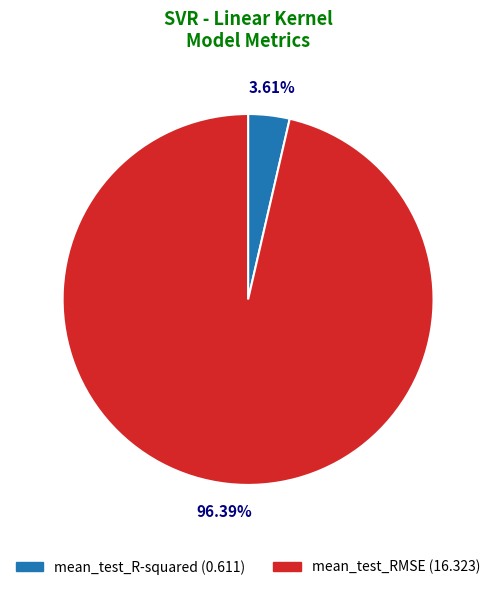

Is it true that mean_test_R-squared is 4% of the pie?

True